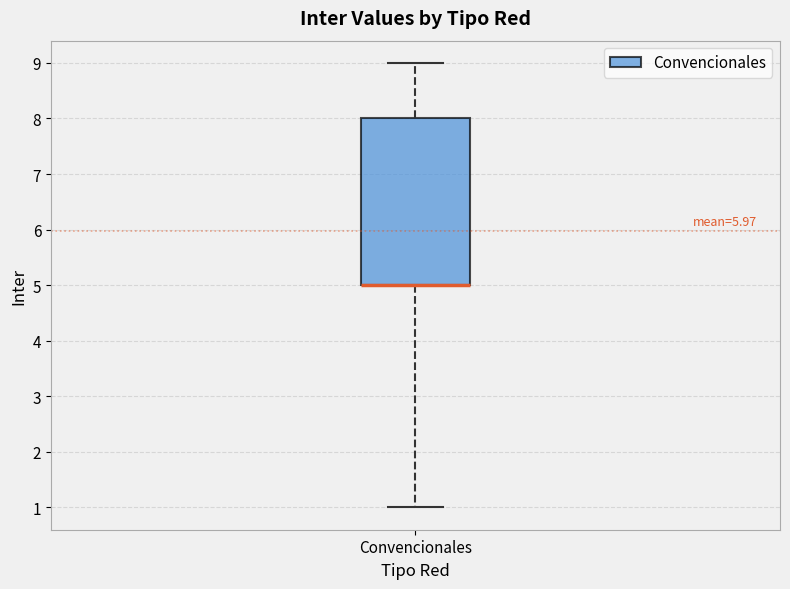

Transcribe this box plot: give where the median line is, the range the box spans, and where the two whiskers end, as read against the y-axis. The values are not printed on the chart, so give them approximately, as read against the axis.

median 5 (drawn on the box's lower edge), box 5 to 8, whiskers 1 to 9